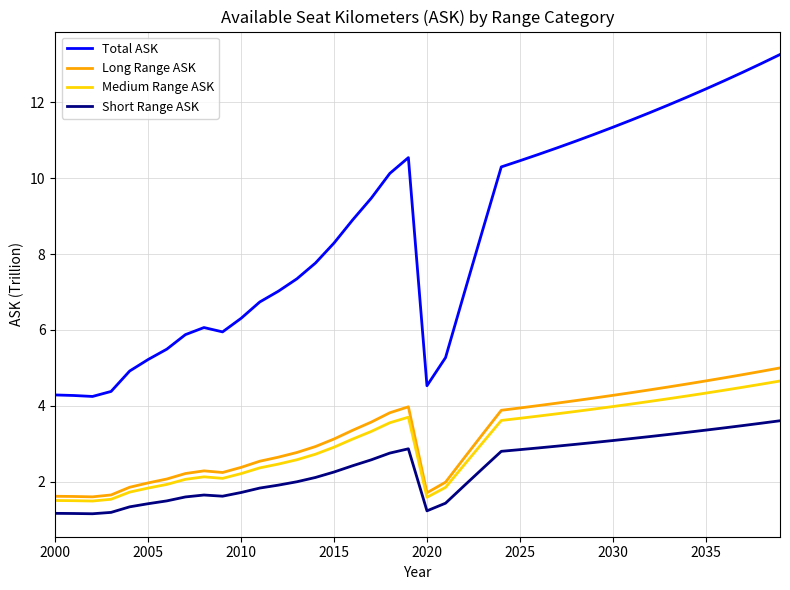

What is the smallest value displayed?

1.2